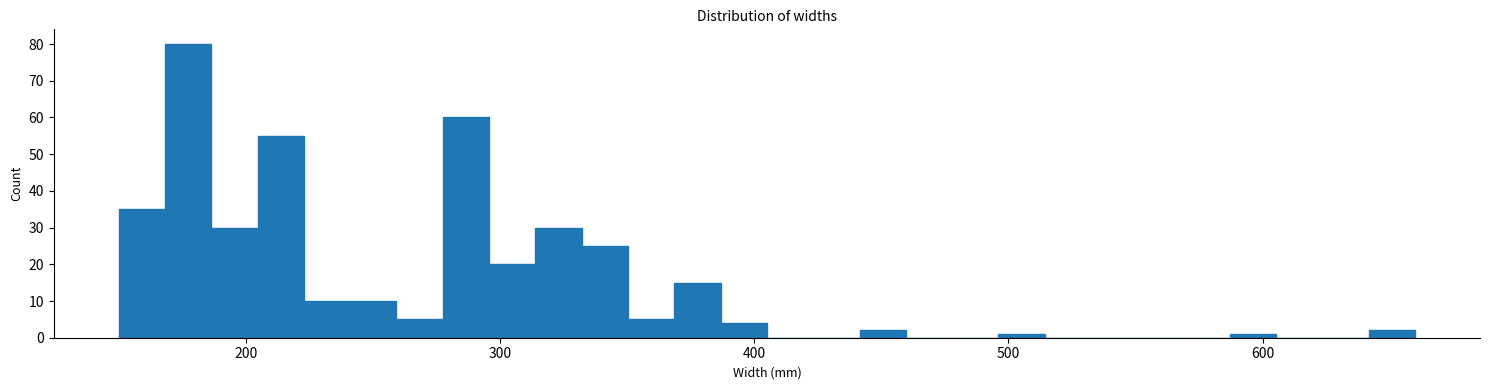

Read against the x-axis, roughly where is the centre of the tallest bar?

180